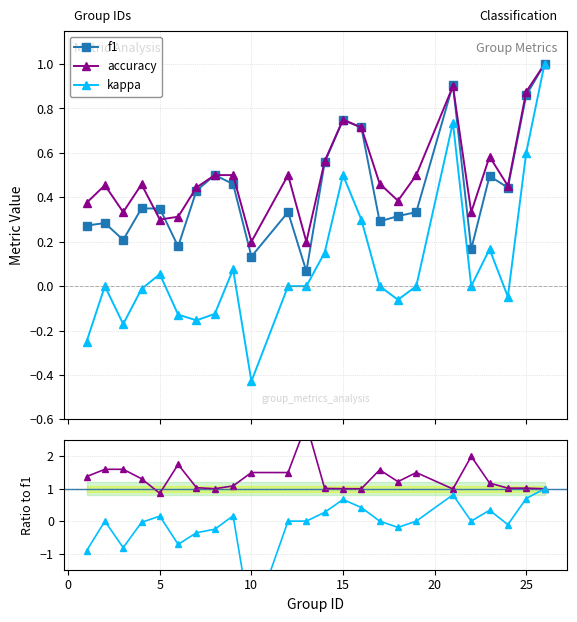

What is the maximum value for kappa / f1?

1.0